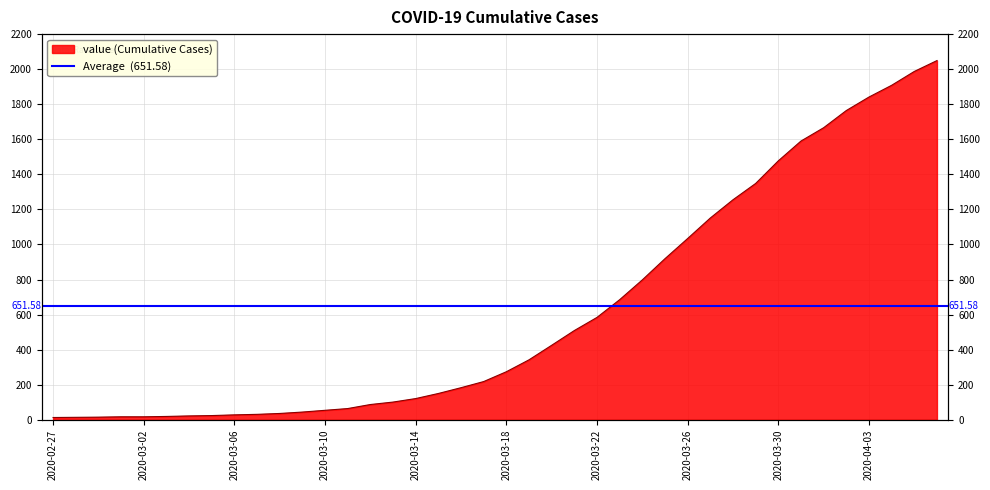

How many data points does each series have?

40